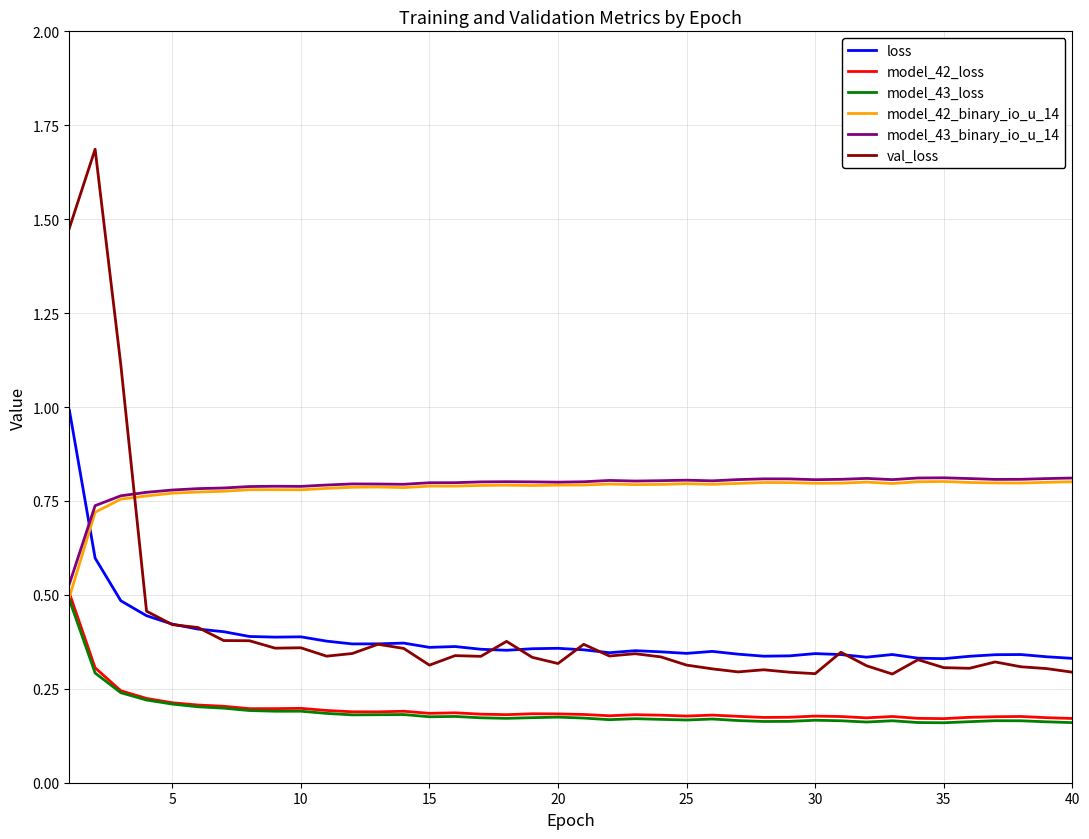

What is the greatest value displayed?

1.7